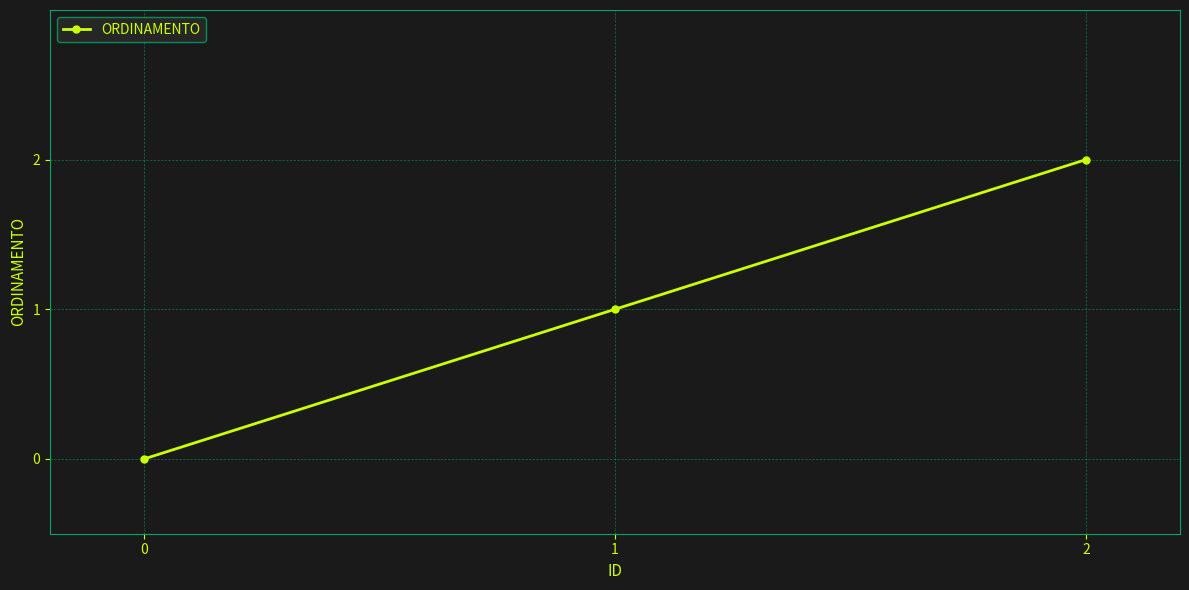

Is it true that the value at 2 is 2?

True